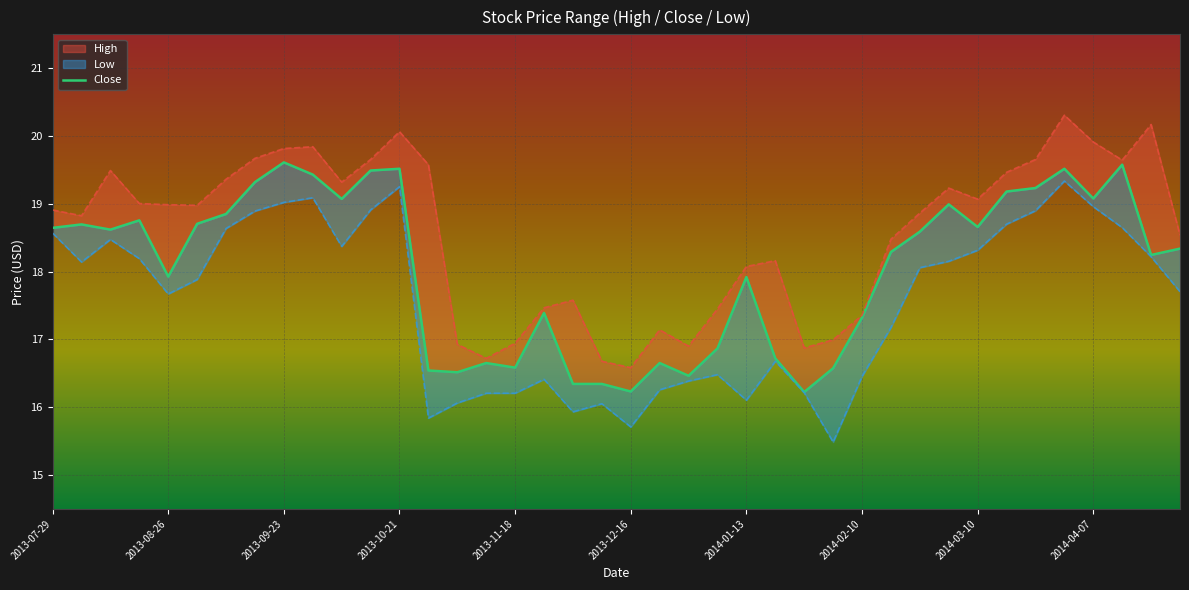

What is the change in value from 14 to 33?

+2.7